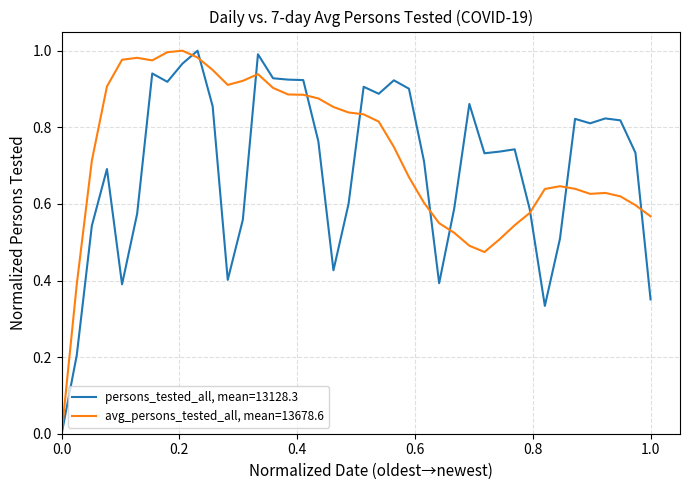

Which series has the largest total across all categories?

avg_persons_tested_all, mean=13678.6